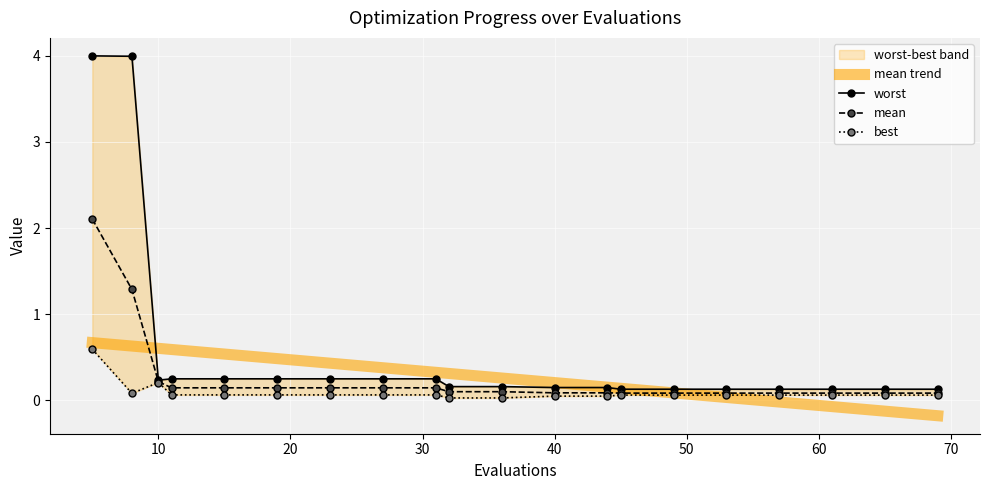

True or false: worst has more than 0 points higher than both neighbors.

False